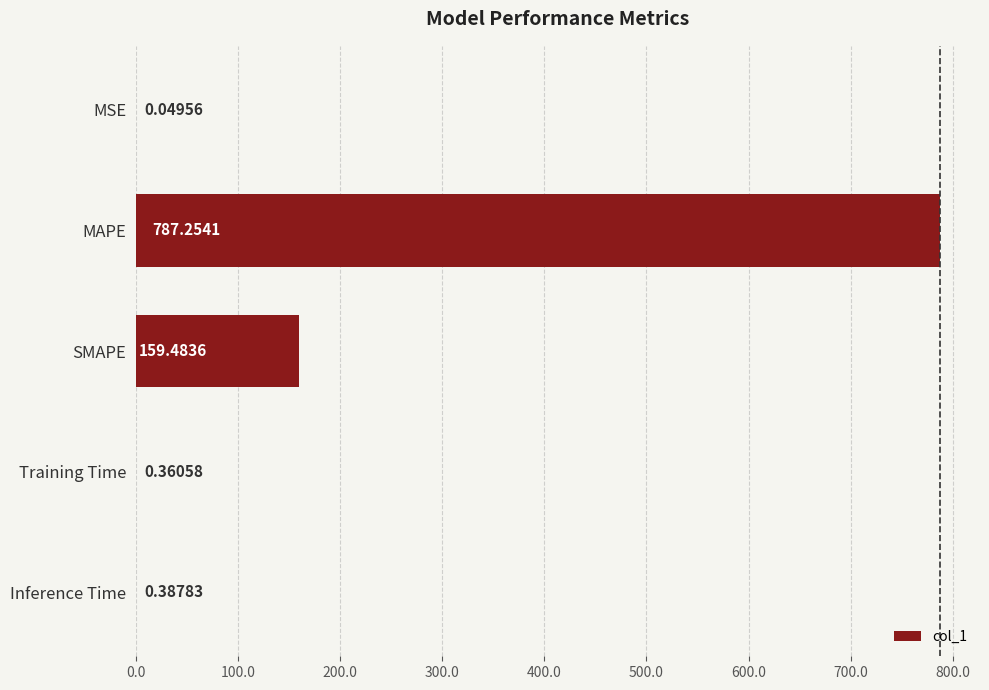

Which category has the highest value across all series?

MAPE